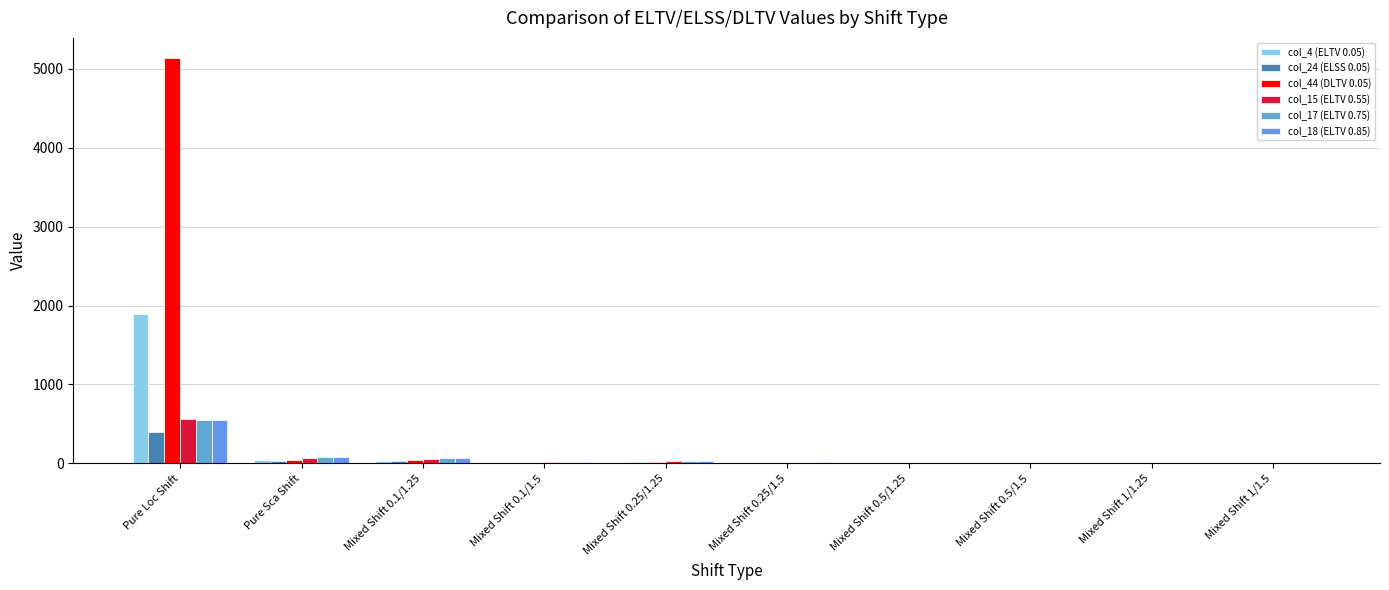

Reading right to left, extract all data points from this chart.

col_4 (ELTV 0.05): 1.0	1.0	4.0	5.0	6.0	18.0	7.0	35.0	42.0	1897.2
col_24 (ELSS 0.05): 2.0	2.0	5.0	7.0	7.0	16.0	9.0	27.0	31.0	404.0
col_44 (DLTV 0.05): 1.0	1.0	4.0	6.0	6.0	21.0	8.0	40.0	48.0	5137.0
col_15 (ELTV 0.55): 2.0	2.0	5.0	8.0	9.0	29.0	12.0	57.0	67.0	566.0
col_17 (ELTV 0.75): 2.0	2.0	6.0	10.0	11.0	34.0	15.0	64.0	75.0	550.0
col_18 (ELTV 0.85): 2.0	2.0	6.0	10.0	12.0	36.0	16.0	67.0	77.0	551.0